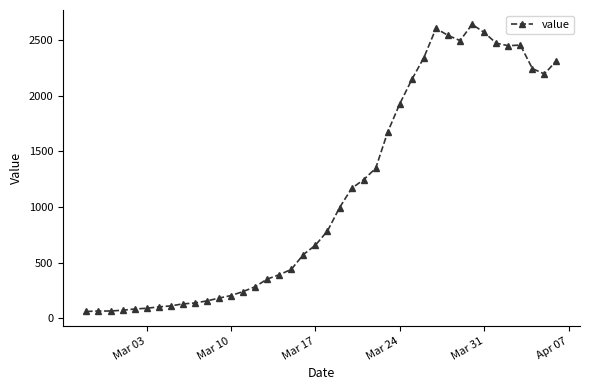

What is the maximum value shown in the chart?

2640